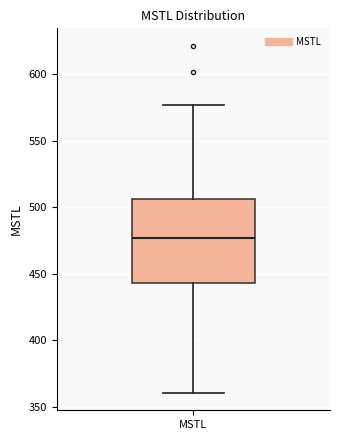

Transcribe this box plot: give where the median line is, the range the box spans, and where the two whiskers end, as read against the y-axis. The values are not printed on the chart, so give them approximately, as read against the axis.

median 475, box 445 to 505, whiskers 360 to 575